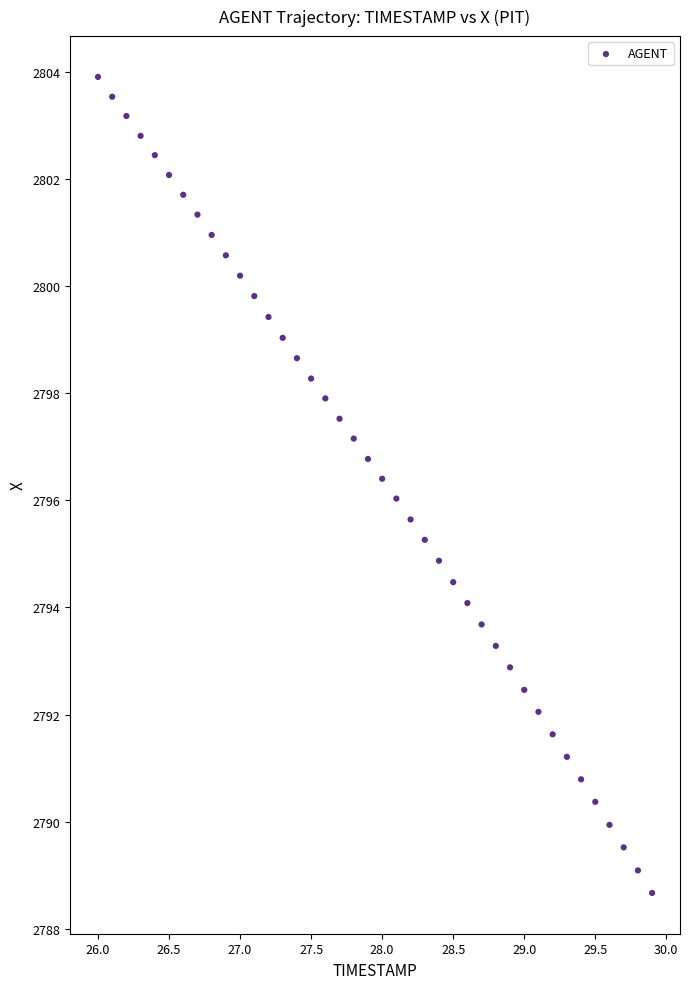

What is the range of X values (max minus min)?

3.9